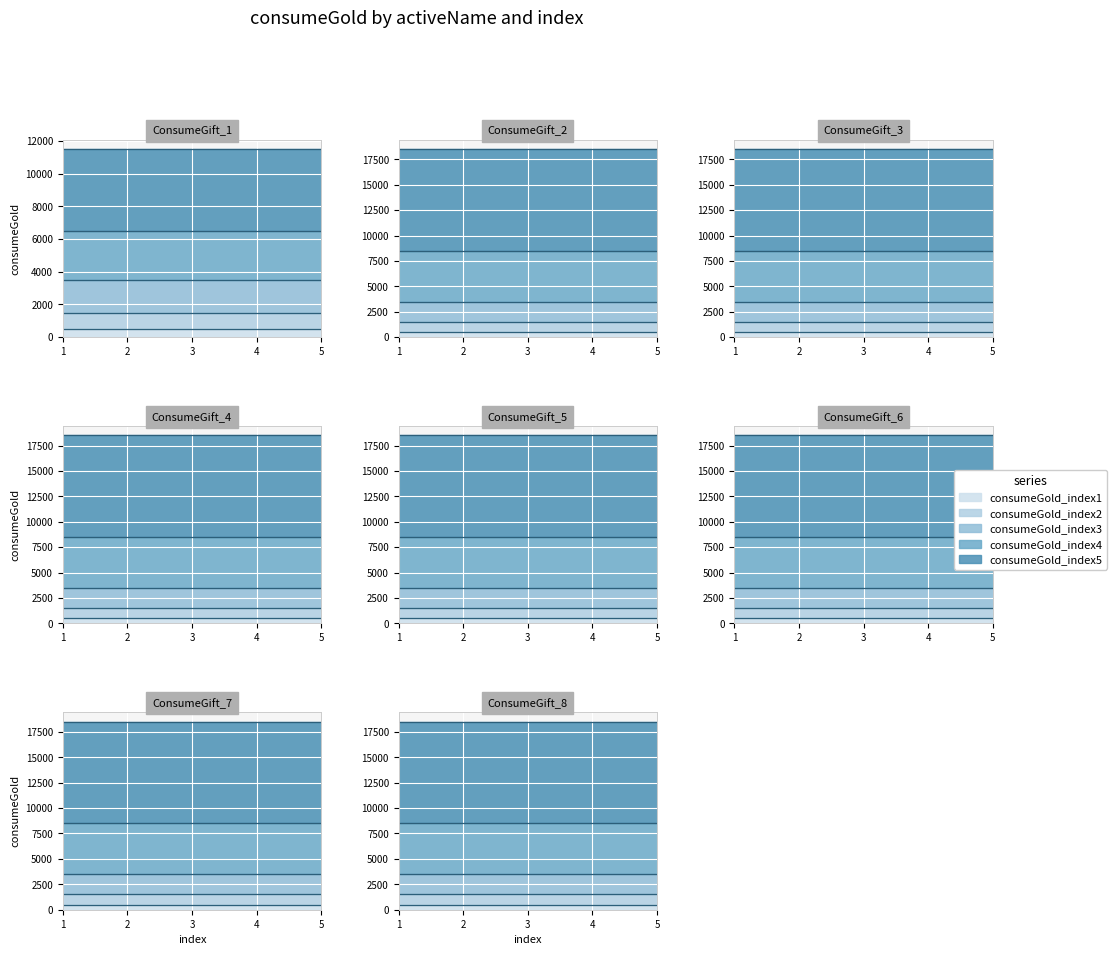

At which label does consumeGold_index1 reach its peak?

ConsumeGift_1